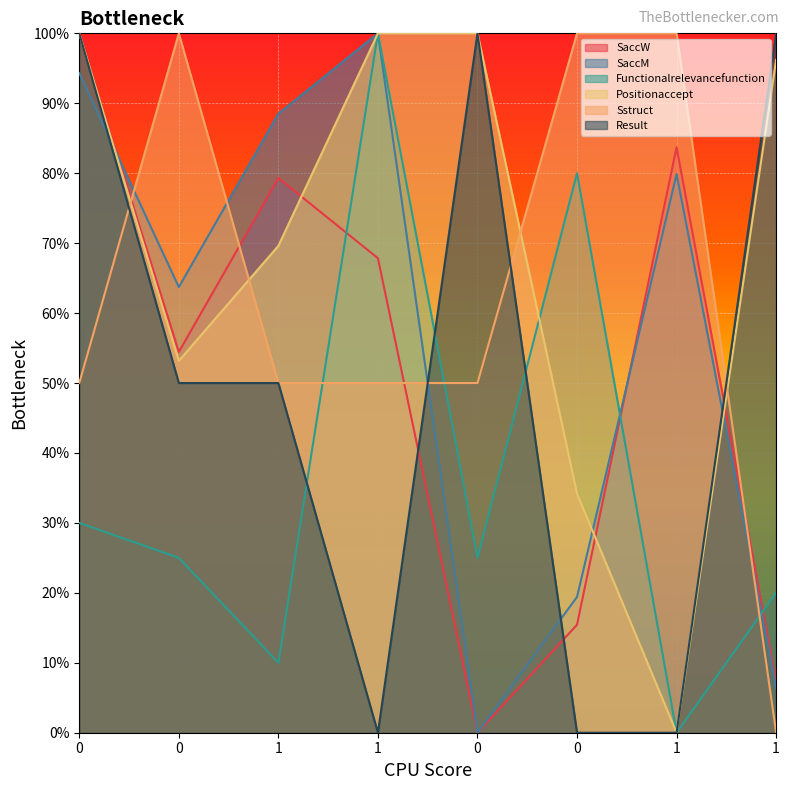

What is the sum of all Result values?

400.0